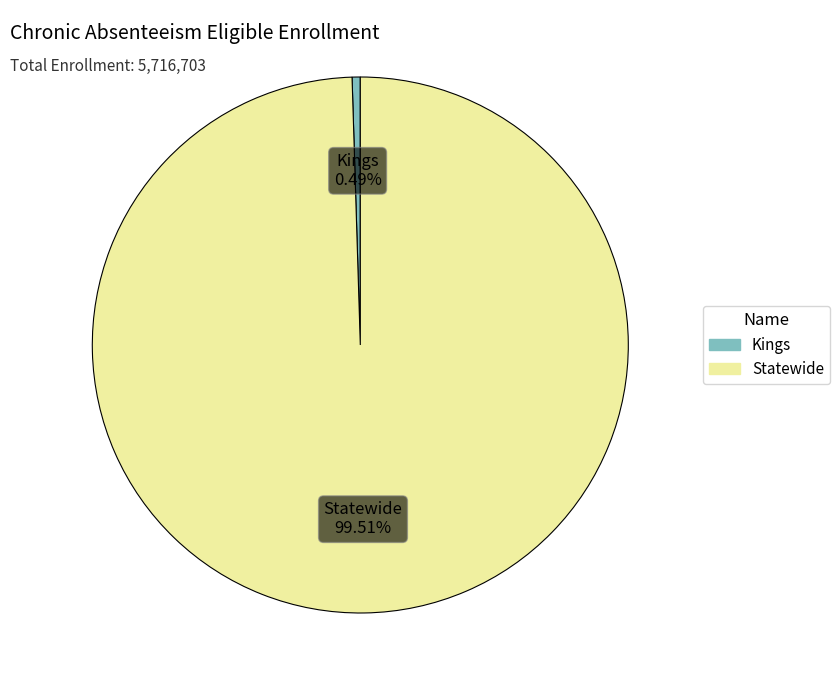

Which slice is the smallest?

Kings